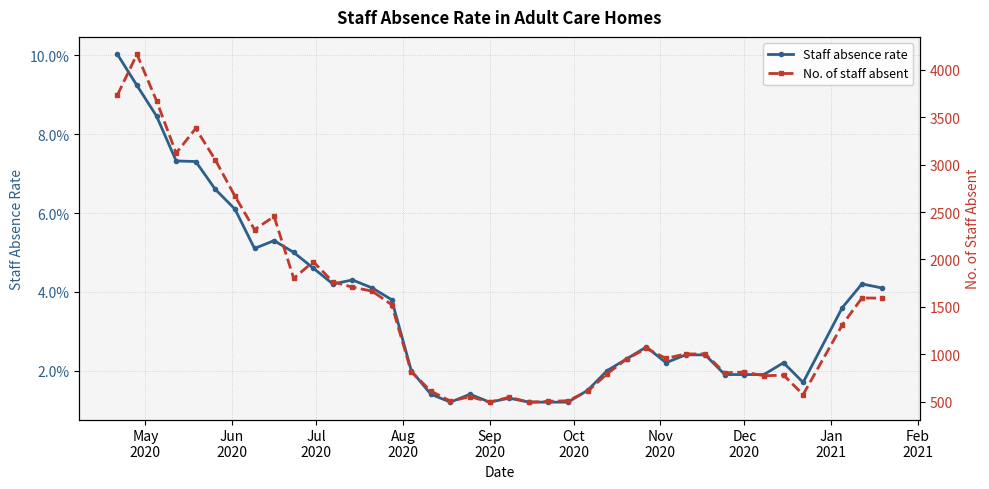

What is the sum of all No. of staff absent values?

58664.0